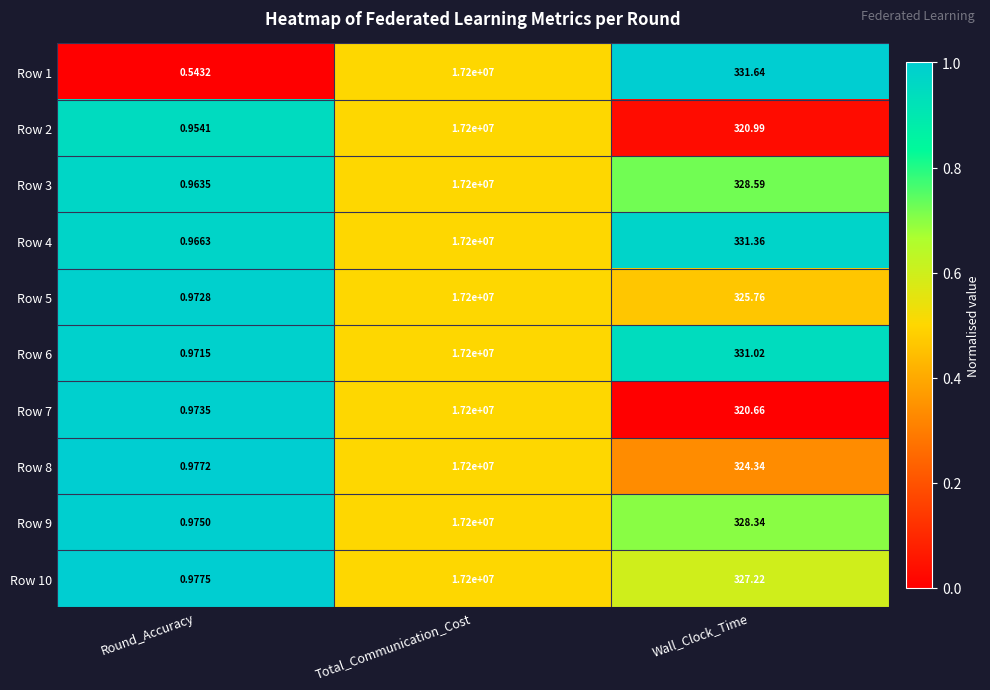

Which series has the largest total across all categories?

Row 4